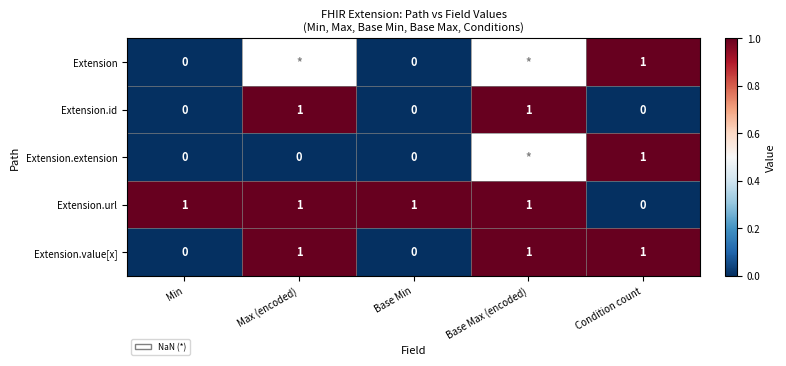

Is the value of Extension.url at Base Max (encoded) greater than the value of Extension at Base Min?

Yes